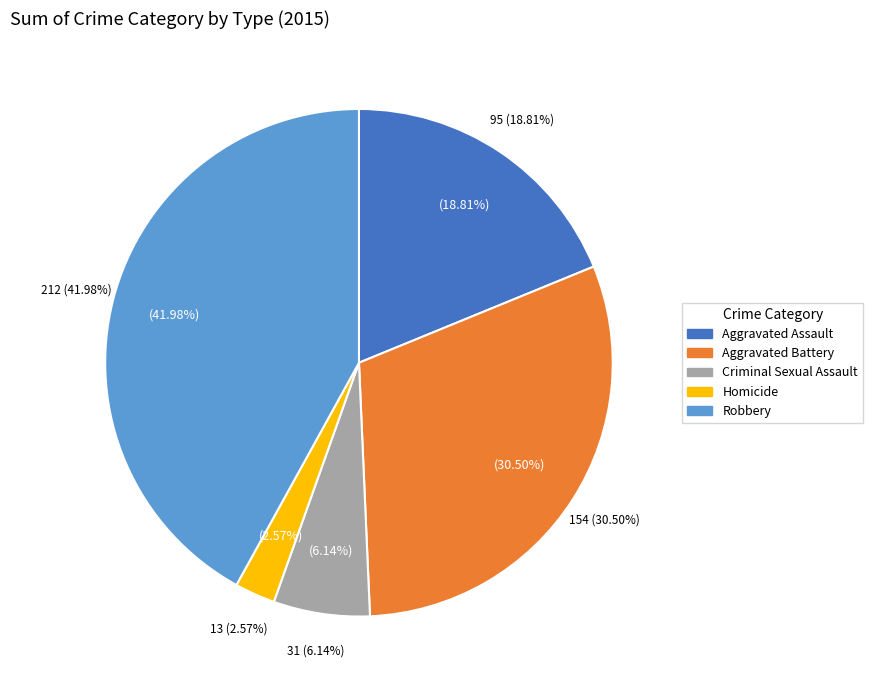

To the nearest percent, what is the average slice percentage?

20%